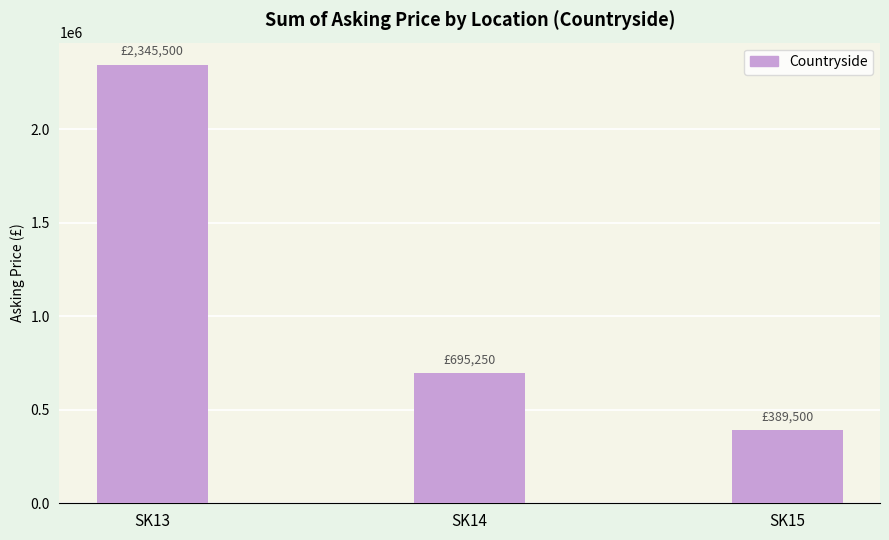

What is the value of the 1st bar from the left?

2345500